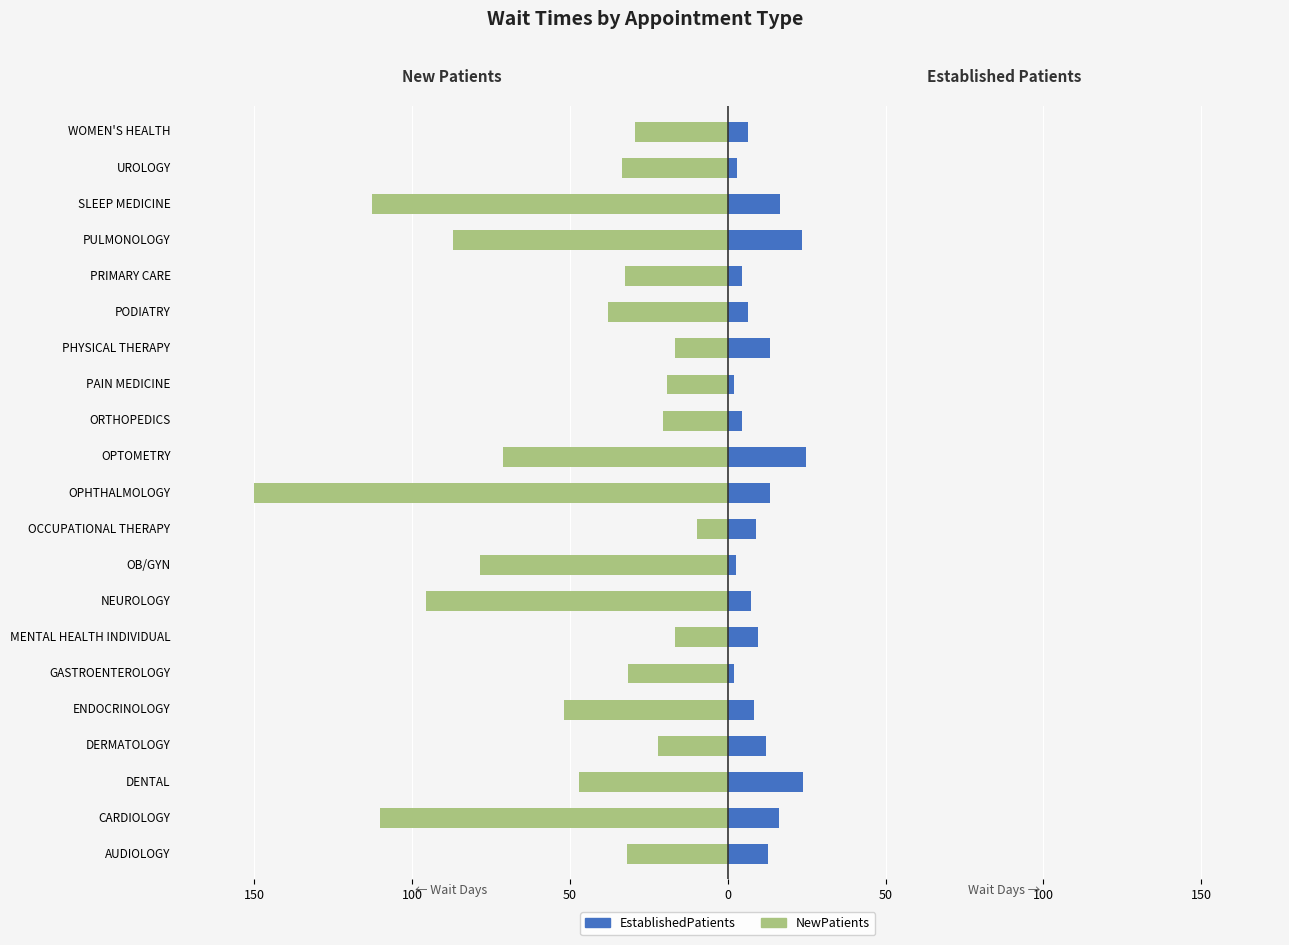

How many data points does each series have?

21